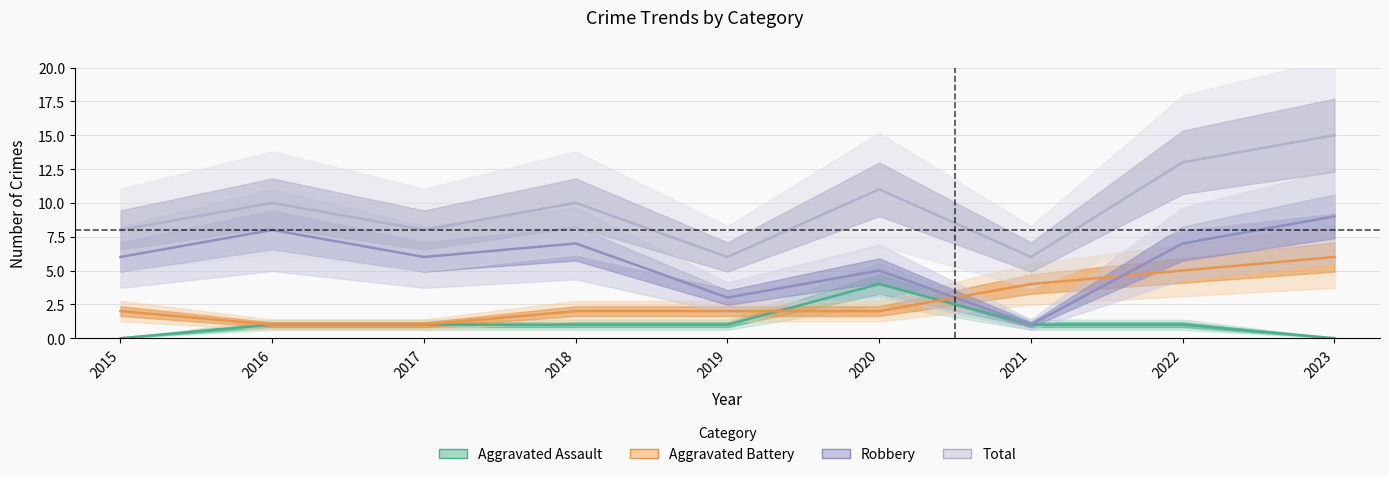

Reading left to right, transcribe all the data shown in this chart.

Aggravated Assault: 2015=0	2016=1	2017=1	2018=1	2019=1	2020=4	2021=1	2022=1	2023=0
Aggravated Battery: 2015=2	2016=1	2017=1	2018=2	2019=2	2020=2	2021=4	2022=5	2023=6
Robbery: 2015=6	2016=8	2017=6	2018=7	2019=3	2020=5	2021=1	2022=7	2023=9
Total: 2015=8	2016=10	2017=8	2018=10	2019=6	2020=11	2021=6	2022=13	2023=15